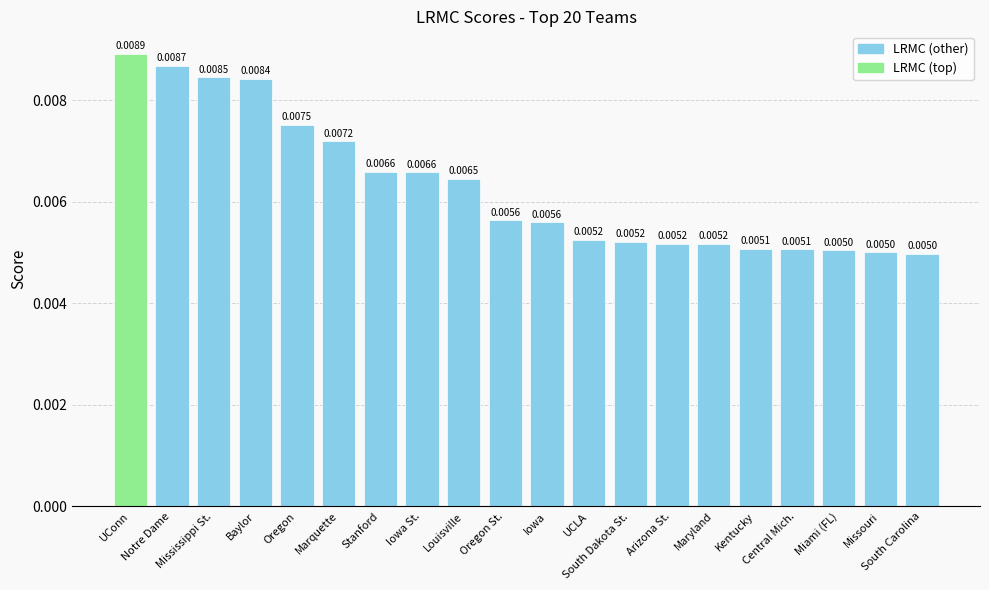

Rank the categories by value from highest to lowest.

UConn, Notre Dame, Mississippi St., Baylor, Oregon, Marquette, Stanford, Iowa St., Louisville, Oregon St., Iowa, UCLA, South Dakota St., Arizona St., Maryland, Kentucky, Central Mich., Miami (FL), Missouri, South Carolina